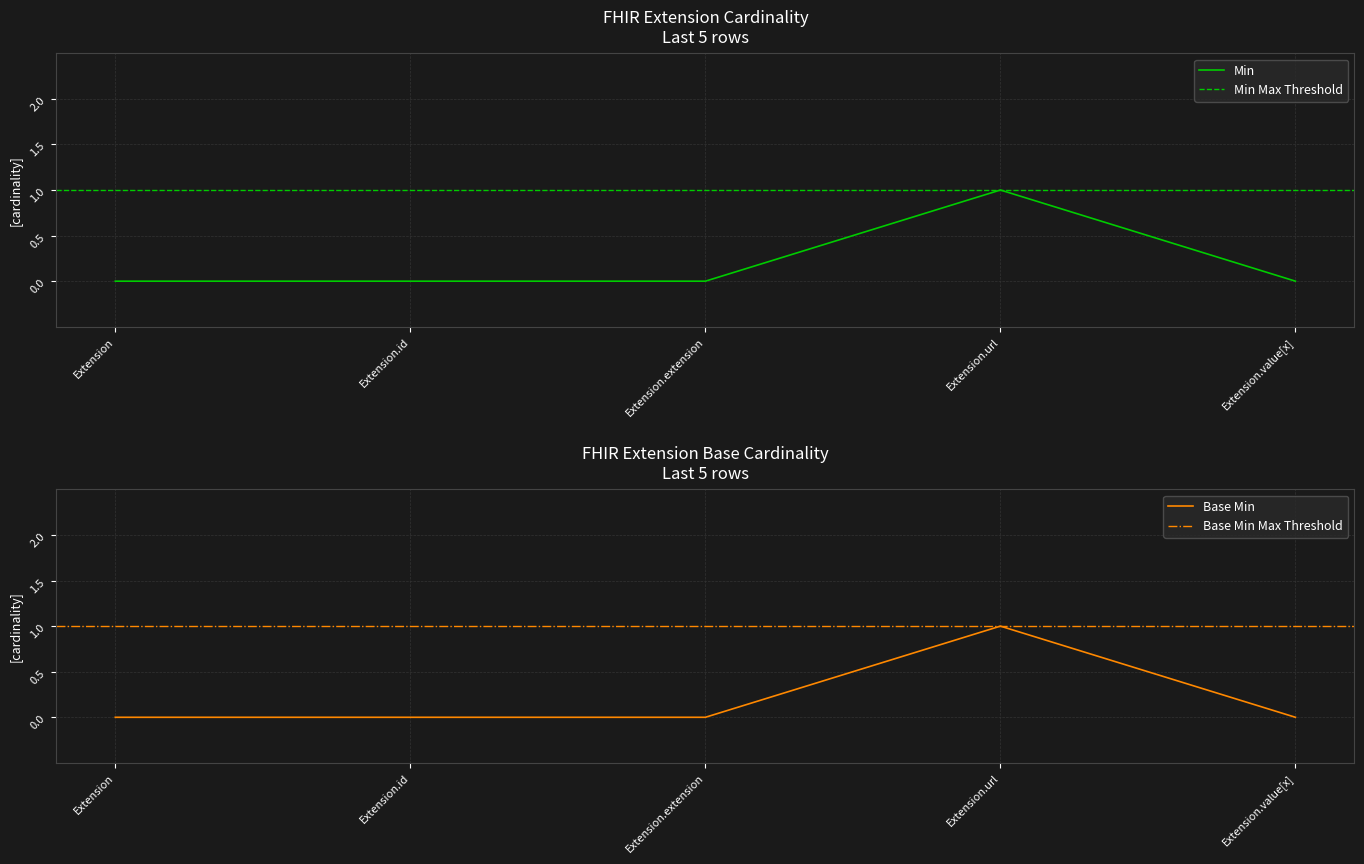

At which category is the sum across all series the highest?

Extension.url